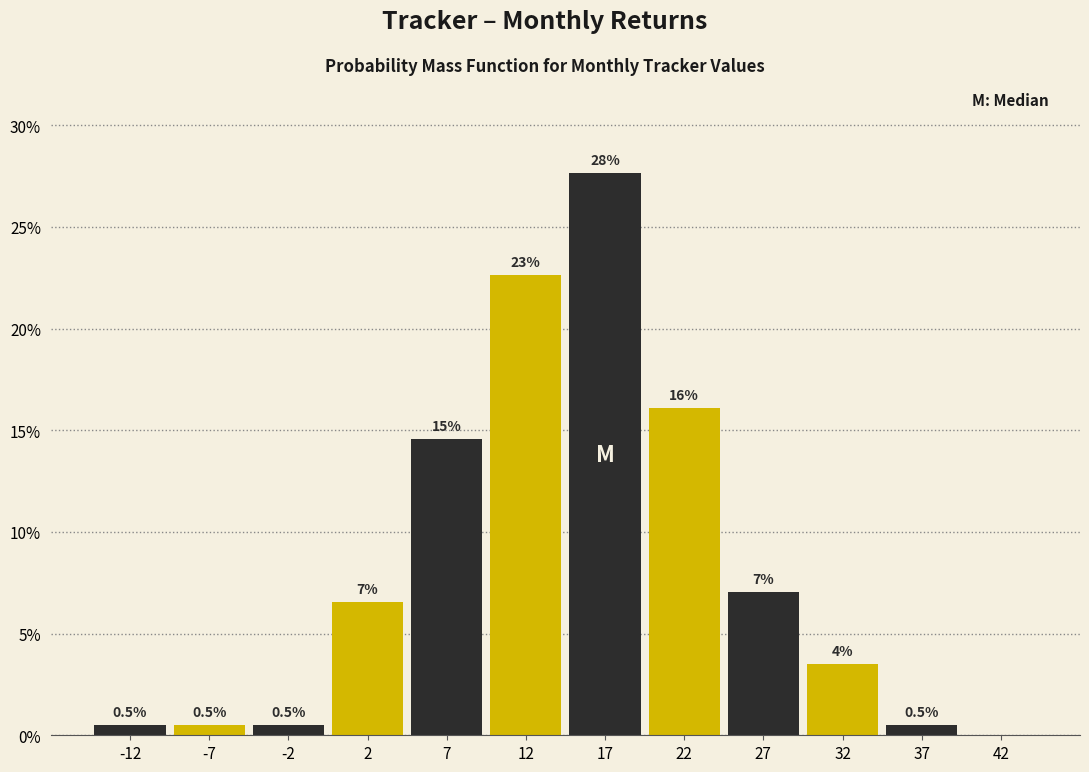

Which range on the x-axis has the tallest bar?

15 to 20